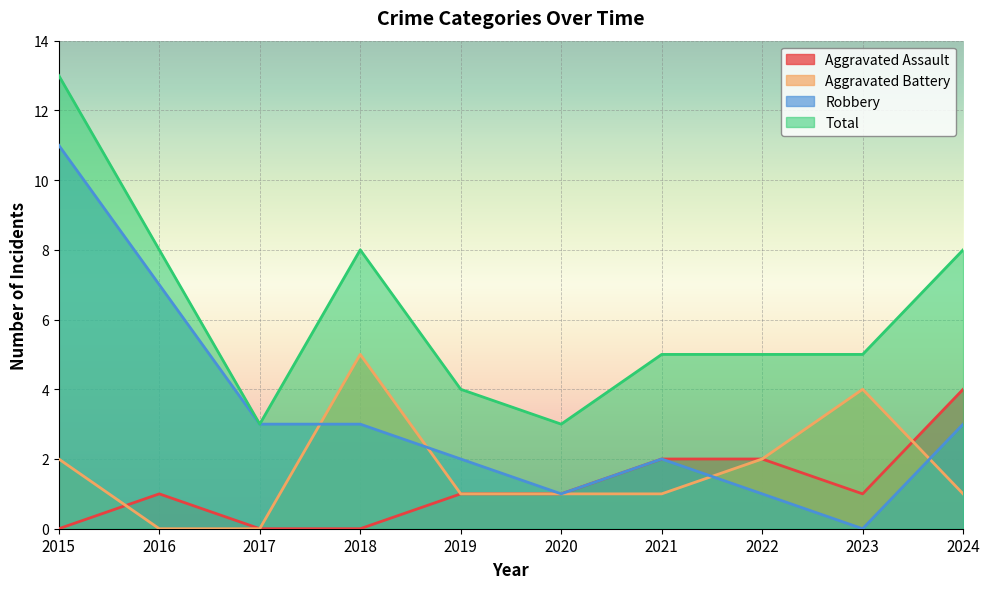

What value does the Robbery series have at 2015?

11